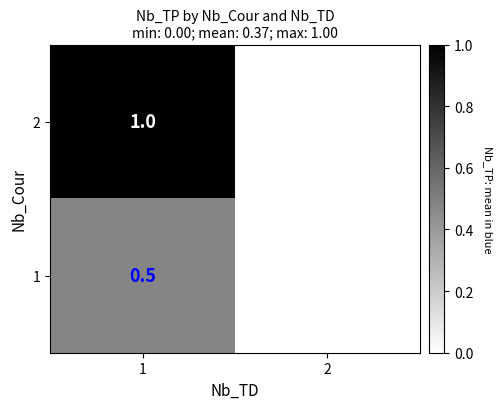

Reading left to right, what are all the values shown in this chart?

2: 1=1.0	2=0.0
1: 1=0.5	2=0.0